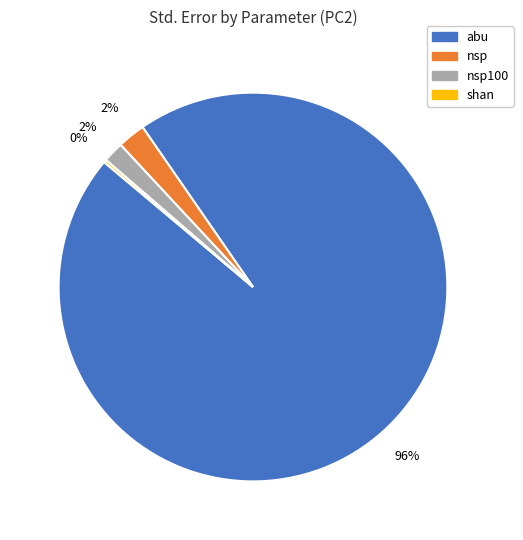

To the nearest percent, what portion does nsp100 represent?

2%